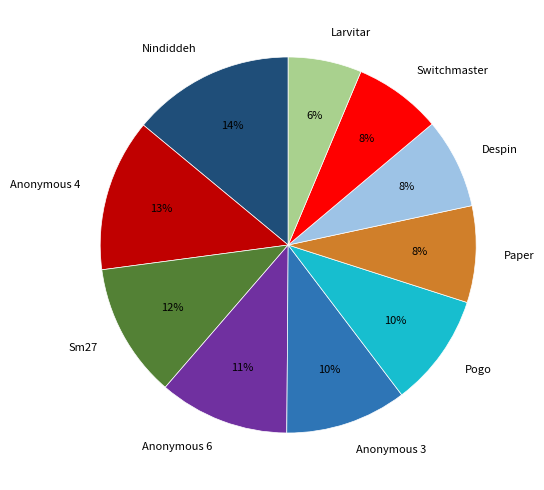

To the nearest percent, what is the difference between the Pogo and Anonymous 6 slice percentages?

1%